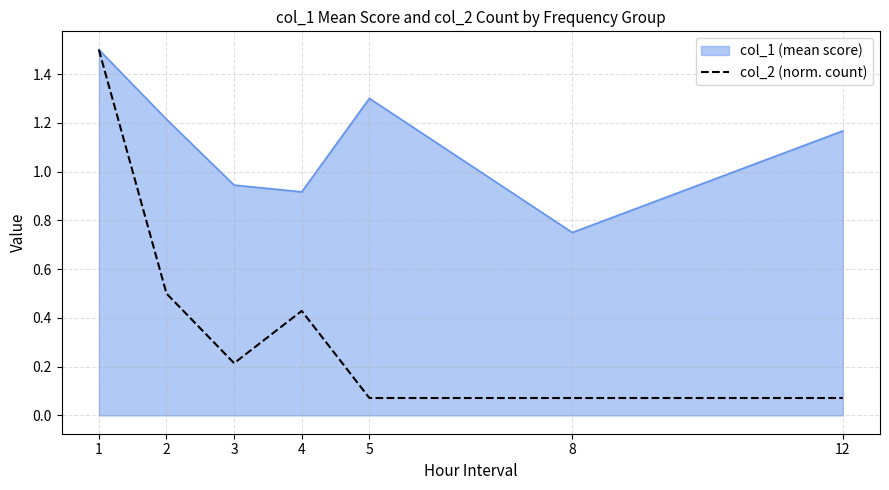

Which category has the lowest value in the col_1 (mean score) series?

8